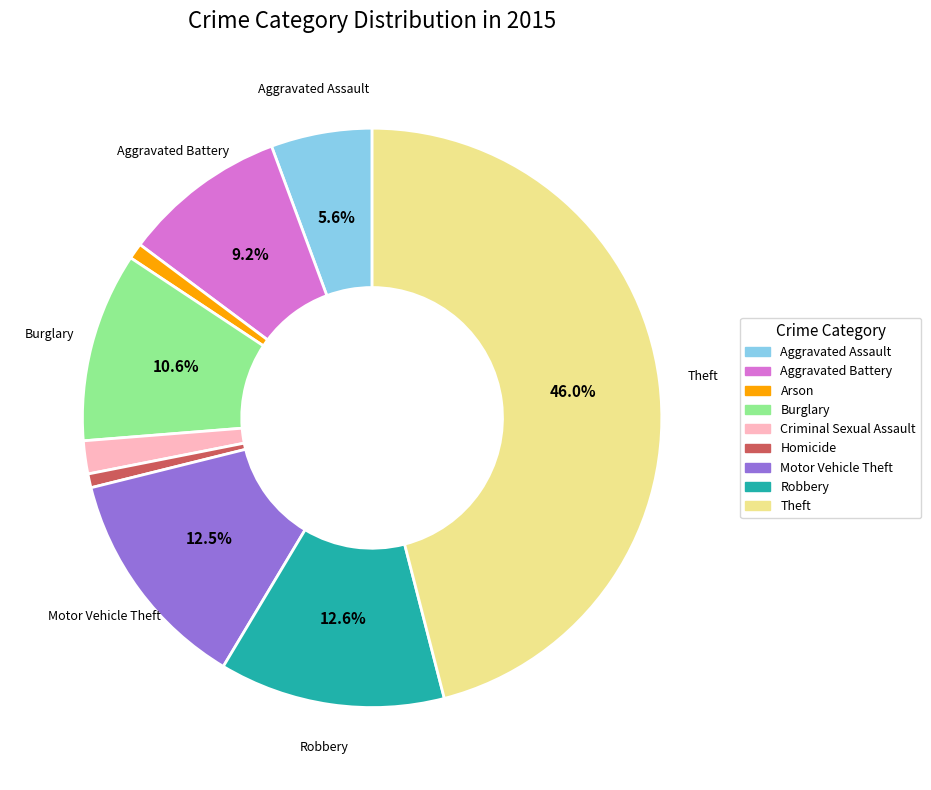

What is the ratio of the value at Theft to the value at Robbery?

3.7